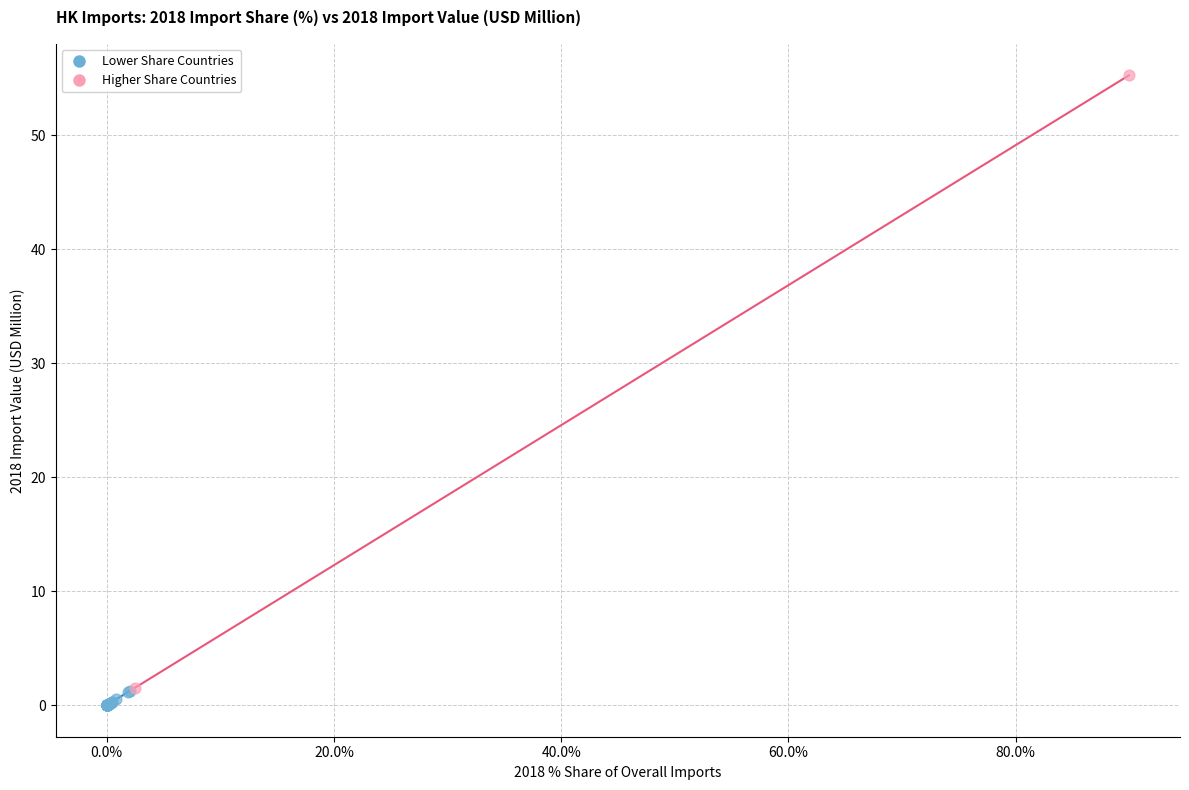

Which series has the widest spread of Y values?

Higher Share Countries